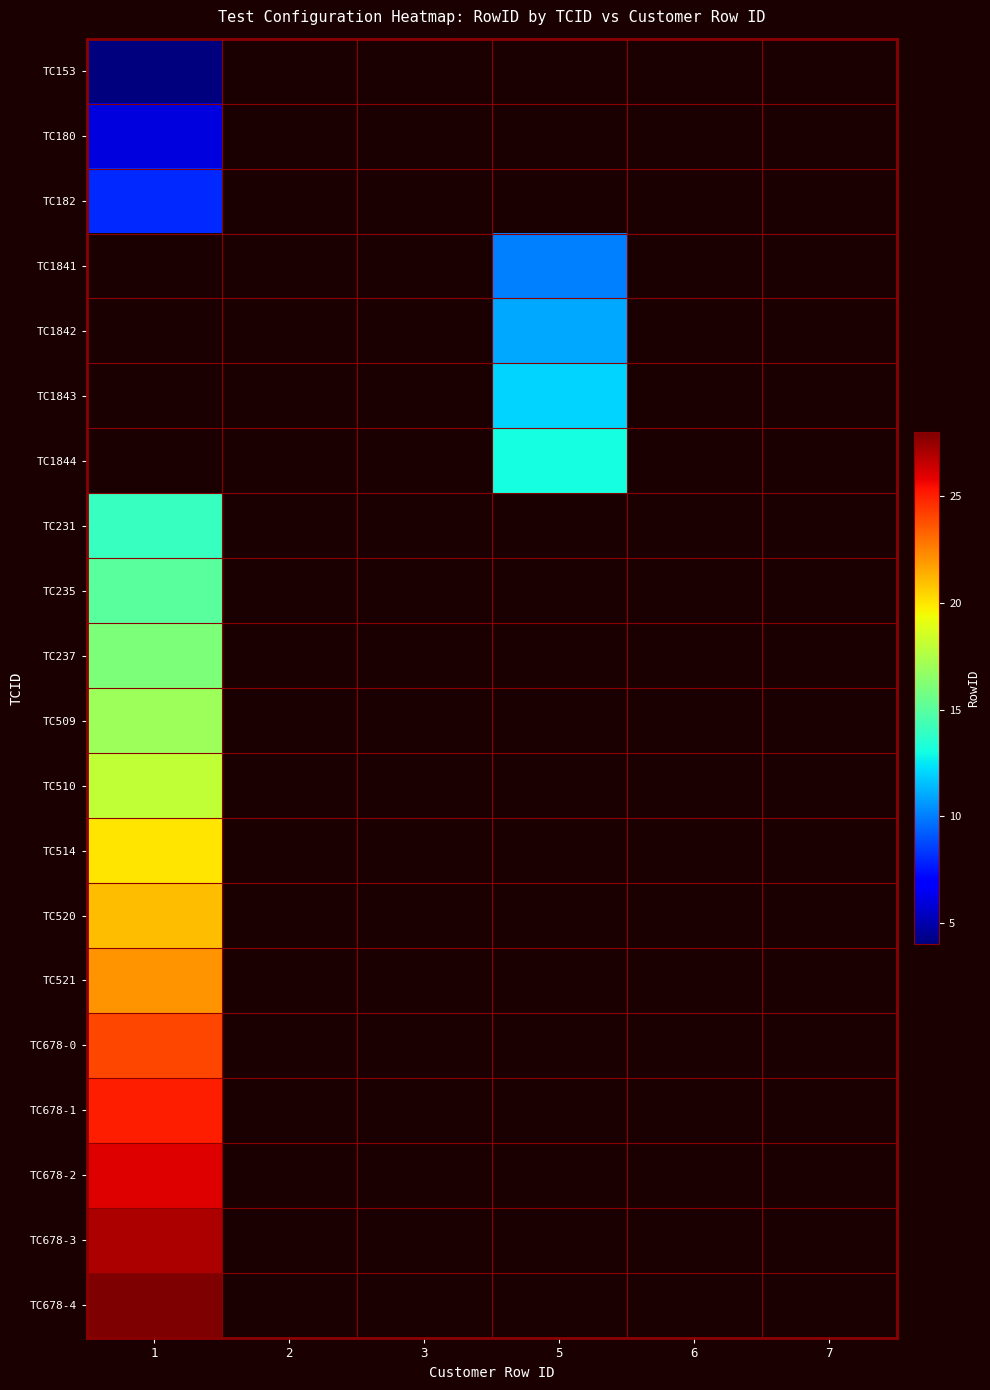

Which series has the largest range (max minus min)?

TC153